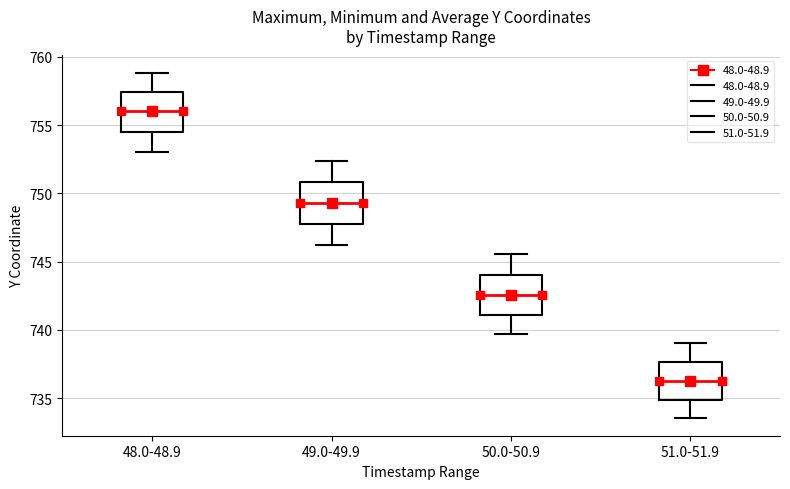

Reading left to right, transcribe this box plot: for each box, give where its median line is, the range the box spans, and where its two whiskers end, as read against the y-axis. The values are not printed on the chart, so give them approximately, as read against the axis.

48.0-48.9: median 756.0, box 754.5 to 757.5, whiskers 753.0 to 759.0
49.0-49.9: median 749.5, box 748.0 to 751.0, whiskers 746.0 to 752.5
50.0-50.9: median 742.5, box 741.0 to 744.0, whiskers 739.5 to 745.5
51.0-51.9: median 736.0, box 735.0 to 737.5, whiskers 733.5 to 739.0